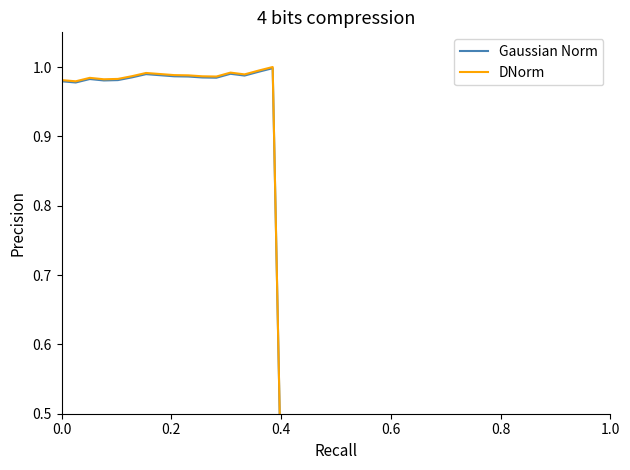

How many series are shown in this chart?

2